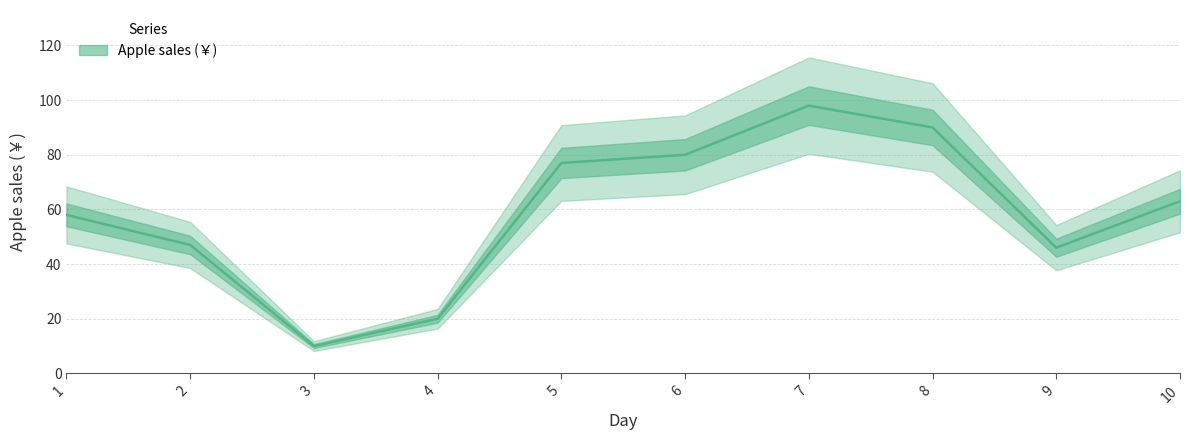

What is the sum of all values?

589